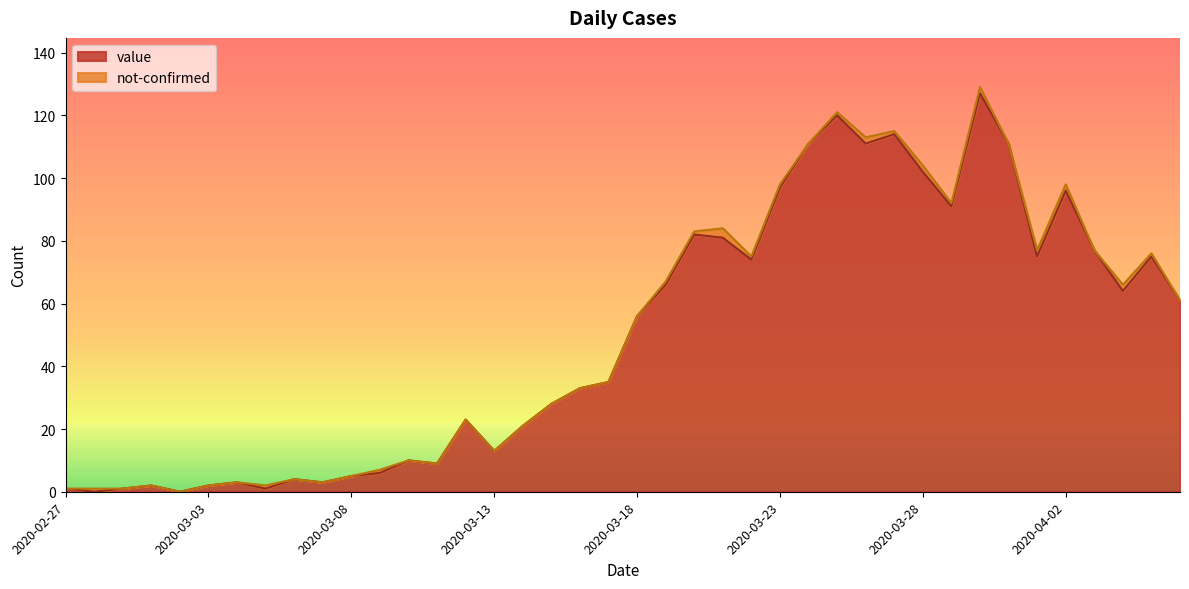

What is the label of the 34th point from the left?

2020-03-31